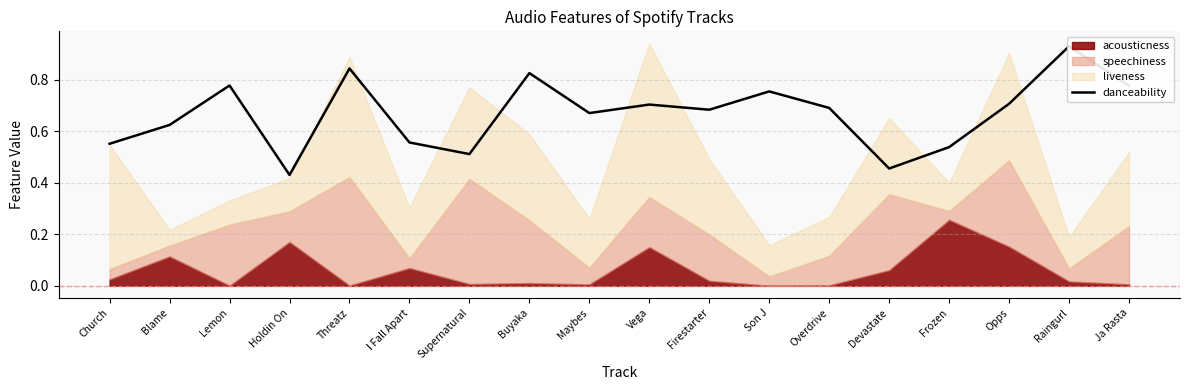

The value at Threatz is 1.4. True or false?

False